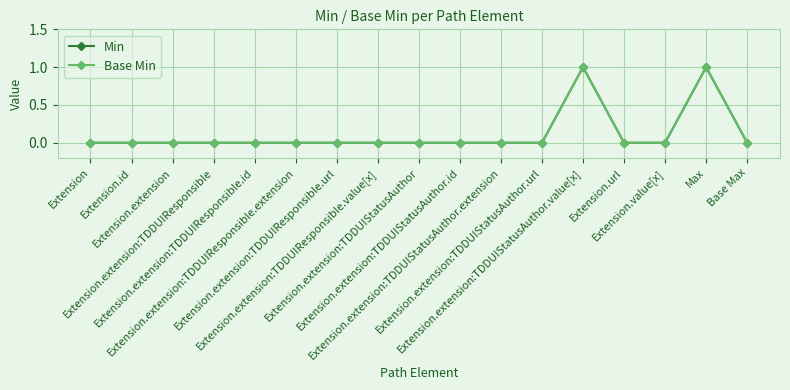

At Extension.value[x], list the series in order from largest to smallest.

Min, Base Min